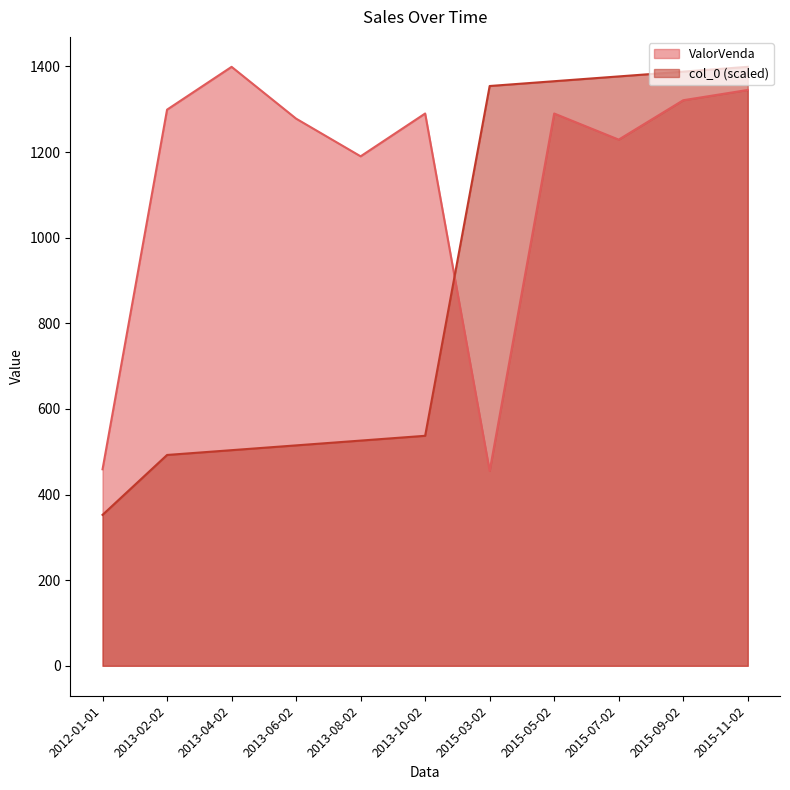

What is the label of the 2nd point from the left?

2013-02-02